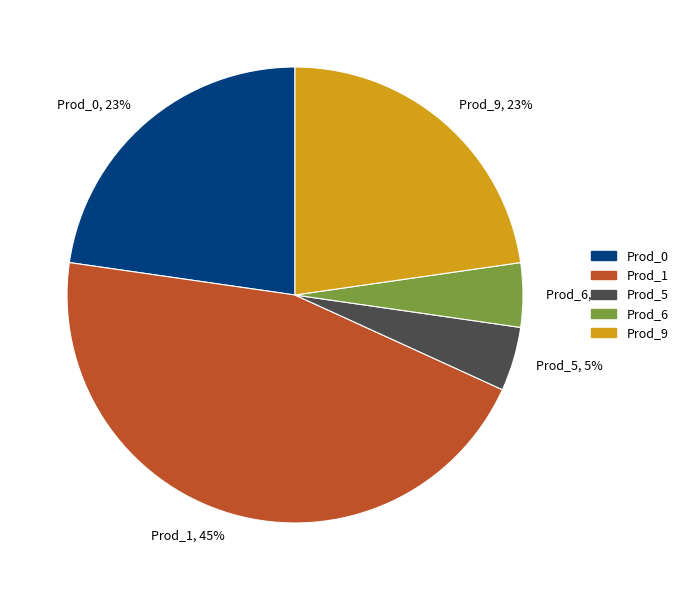

Between Prod_5 and Prod_1, which is larger?

Prod_1